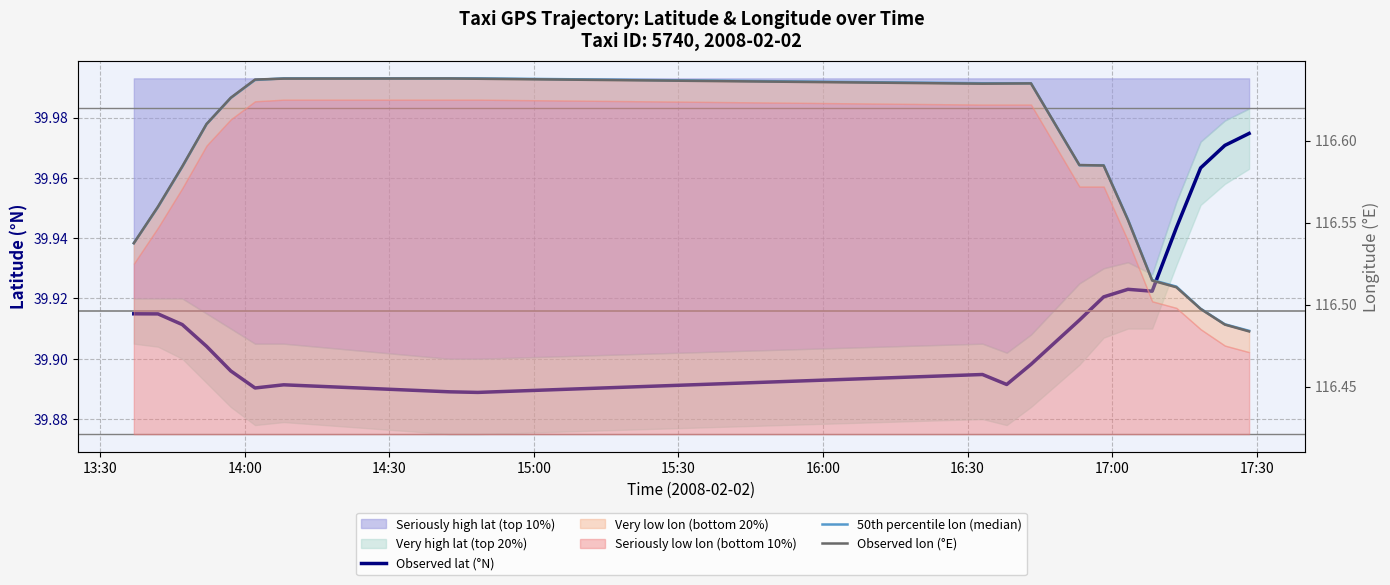

True or false: Observed lon (°E) and Observed lat (°N) cross at least once.

False